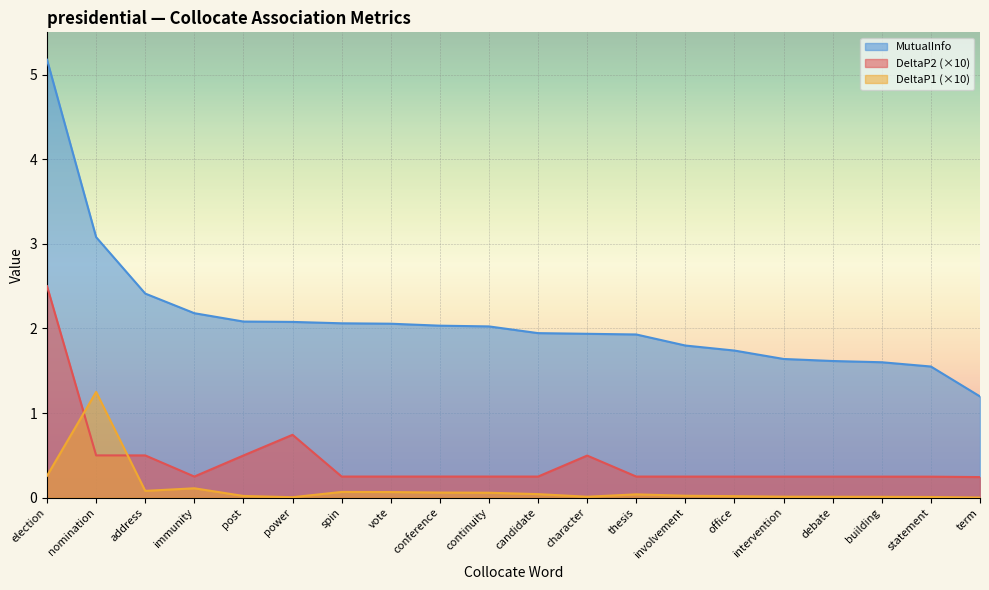

Rank the series by their average value, from highest to lowest.

MutualInfo, DeltaP2 (×10), DeltaP1 (×10)